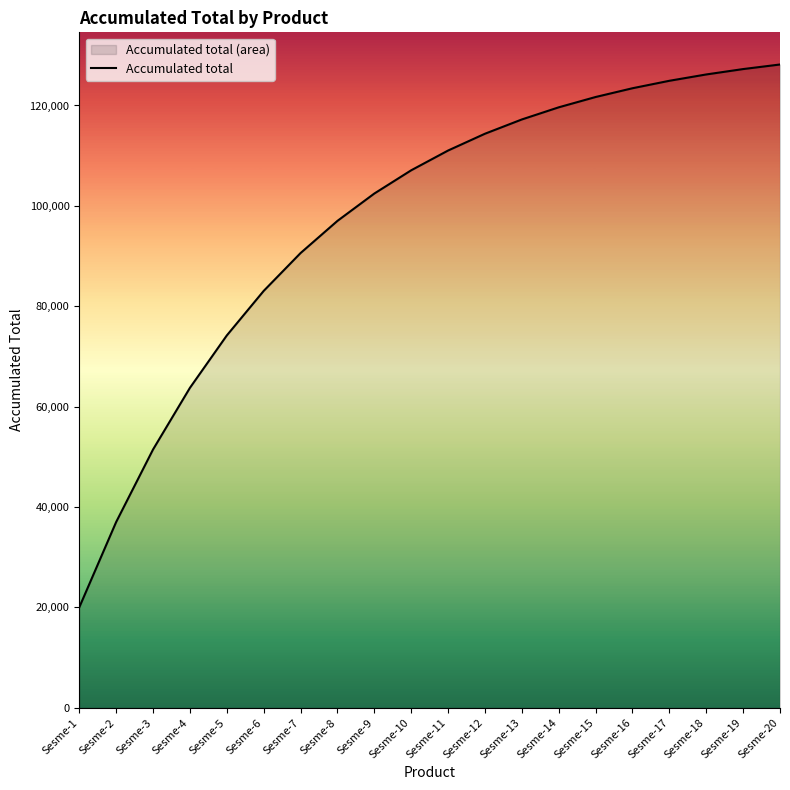

How many lines are shown in the chart?

1